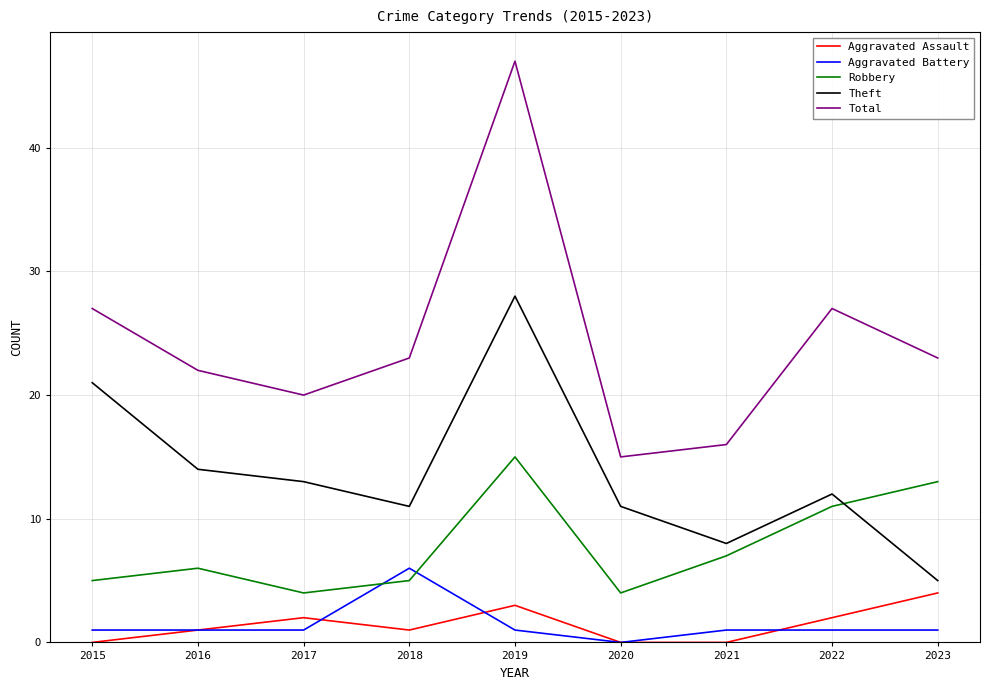

What are all the series names shown in the legend?

Aggravated Assault, Aggravated Battery, Robbery, Theft, Total